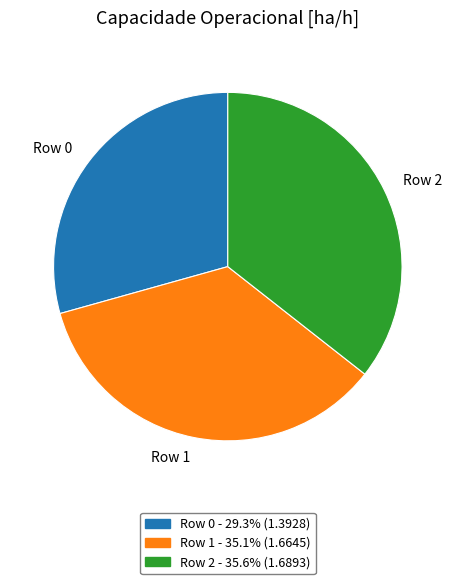

Is there a majority slice in this chart?

No